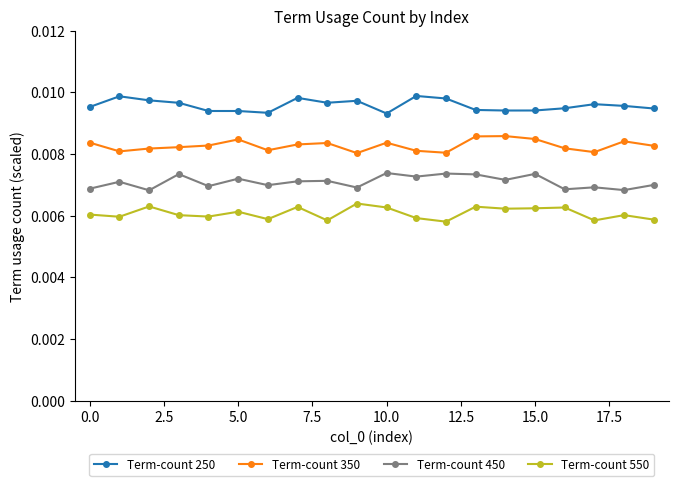

In Term-count 350, how many points are higher than both neighbors (excluding endpoints)?

5